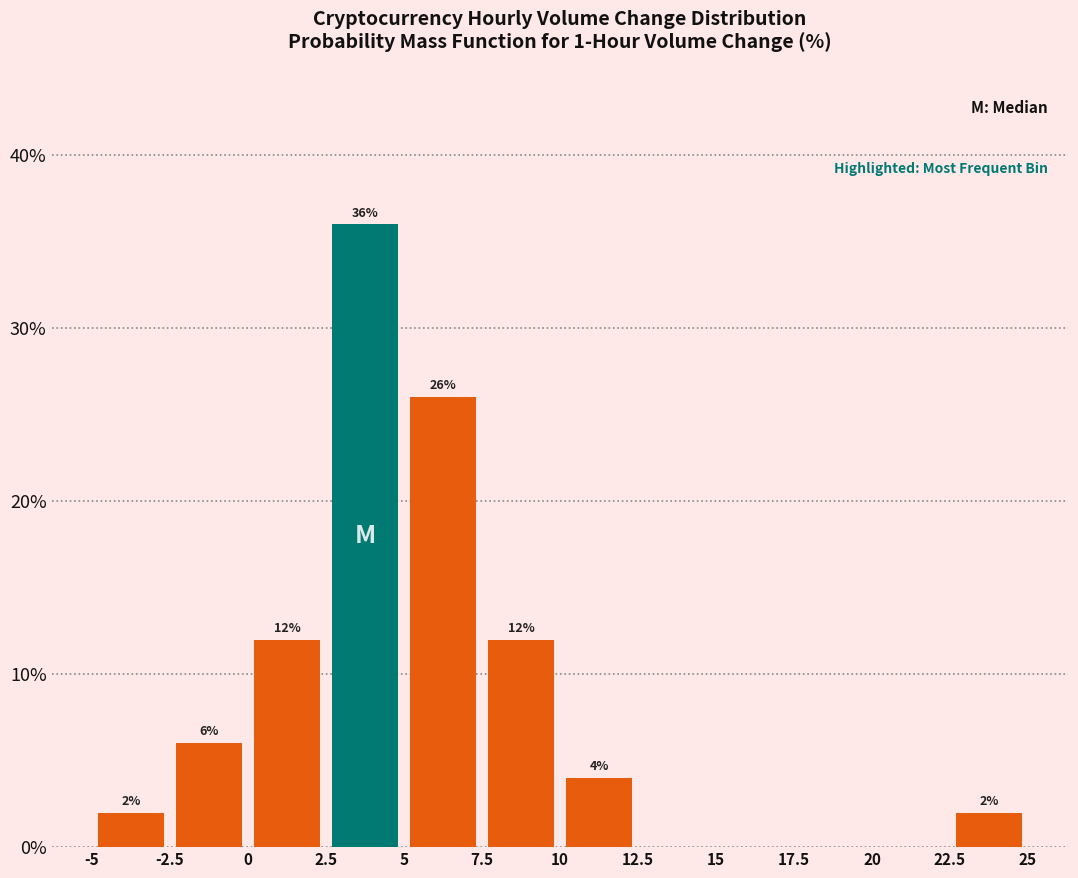

Over which range of the x-axis is the bar tallest?

2.5 to 5